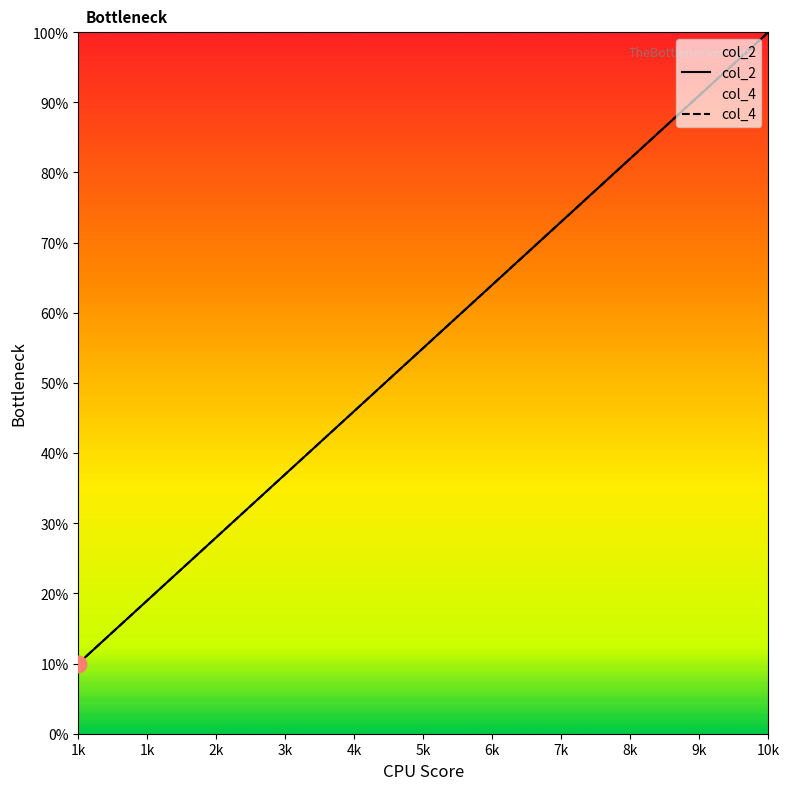

True or false: col_4 has a value of 3 at 1.

True